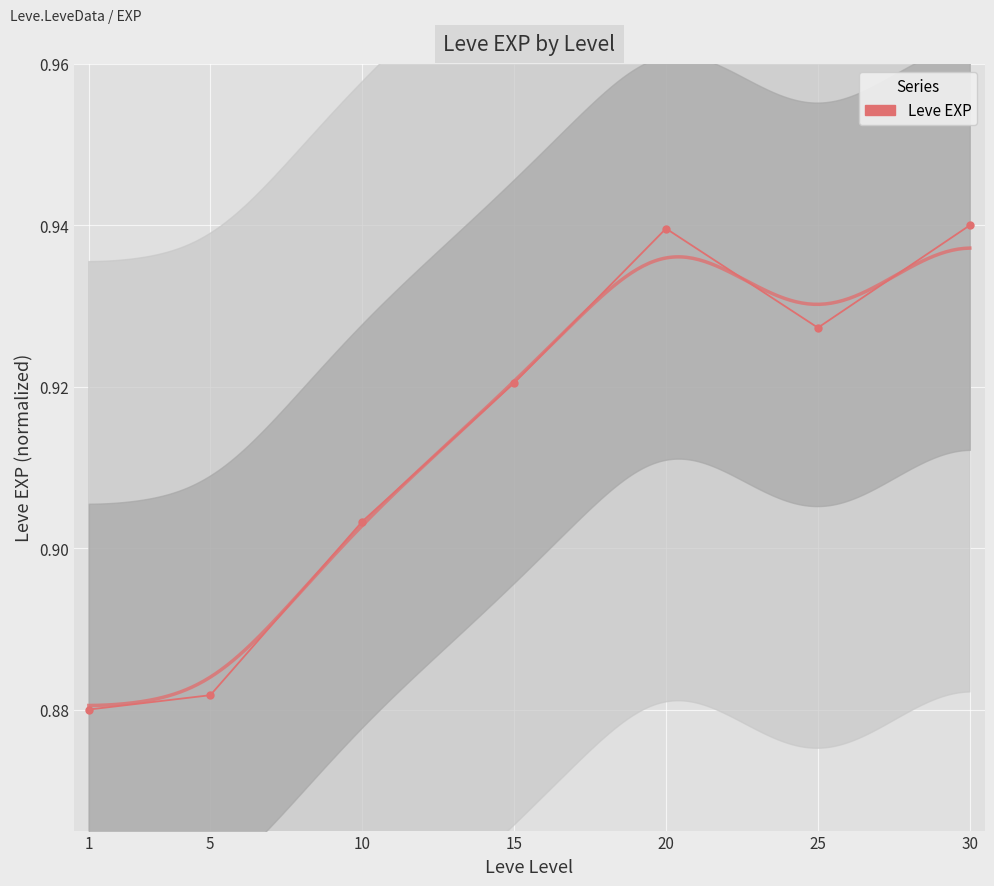

Rank the categories by value from highest to lowest.

30, 20, 25, 15, 10, 5, 1